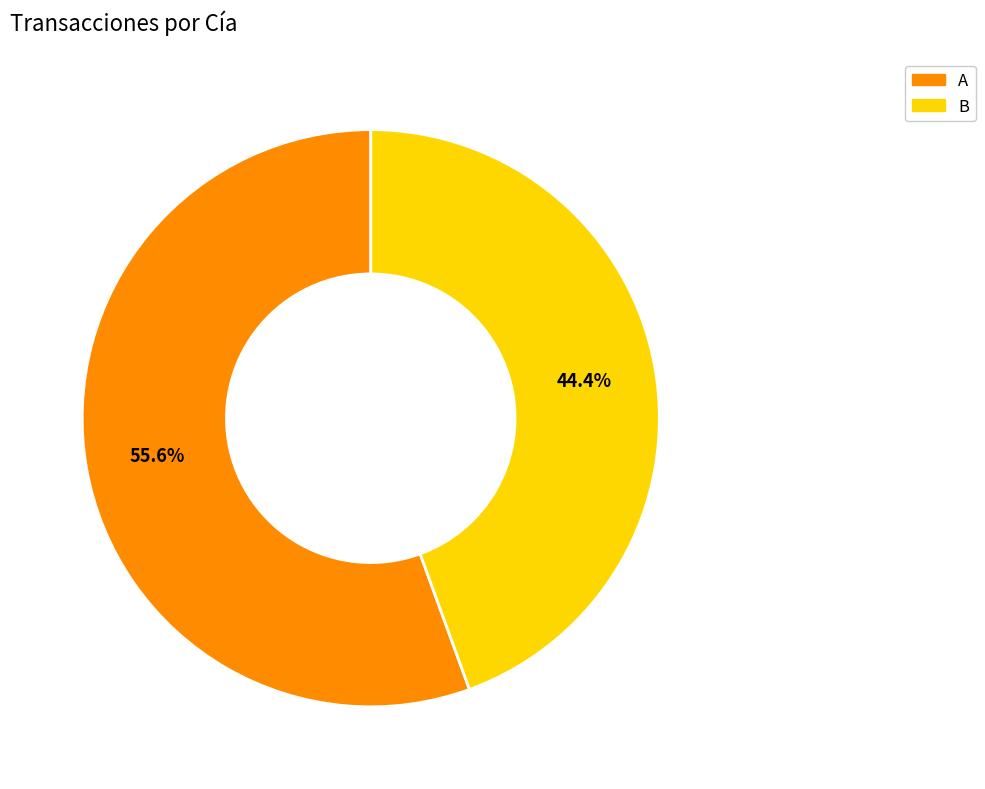

Which slice represents more than half of the pie?

A